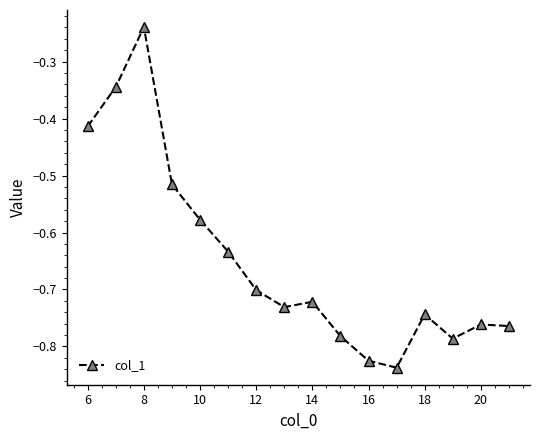

True or false: there are more than 1 points higher than both neighbors.

True